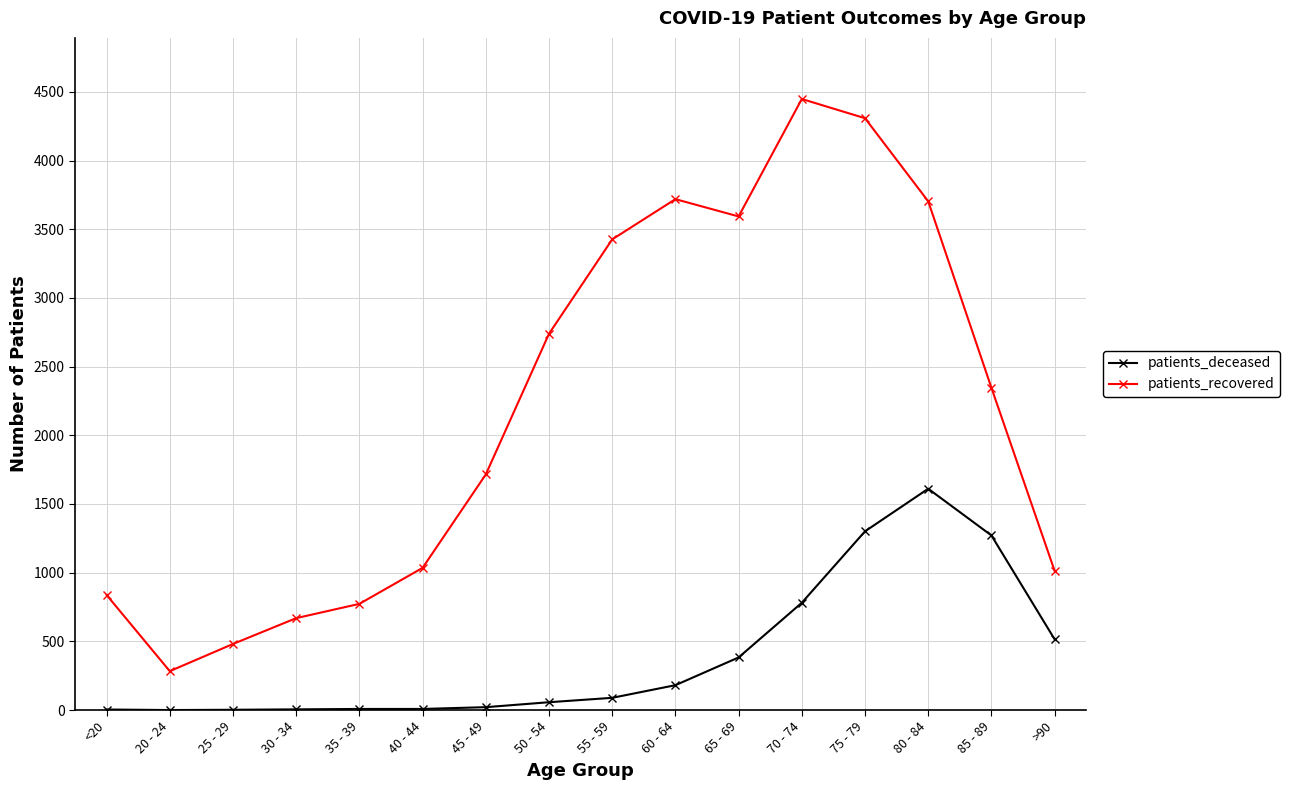

What is the difference between the highest and lowest values at 70 - 74?

3667